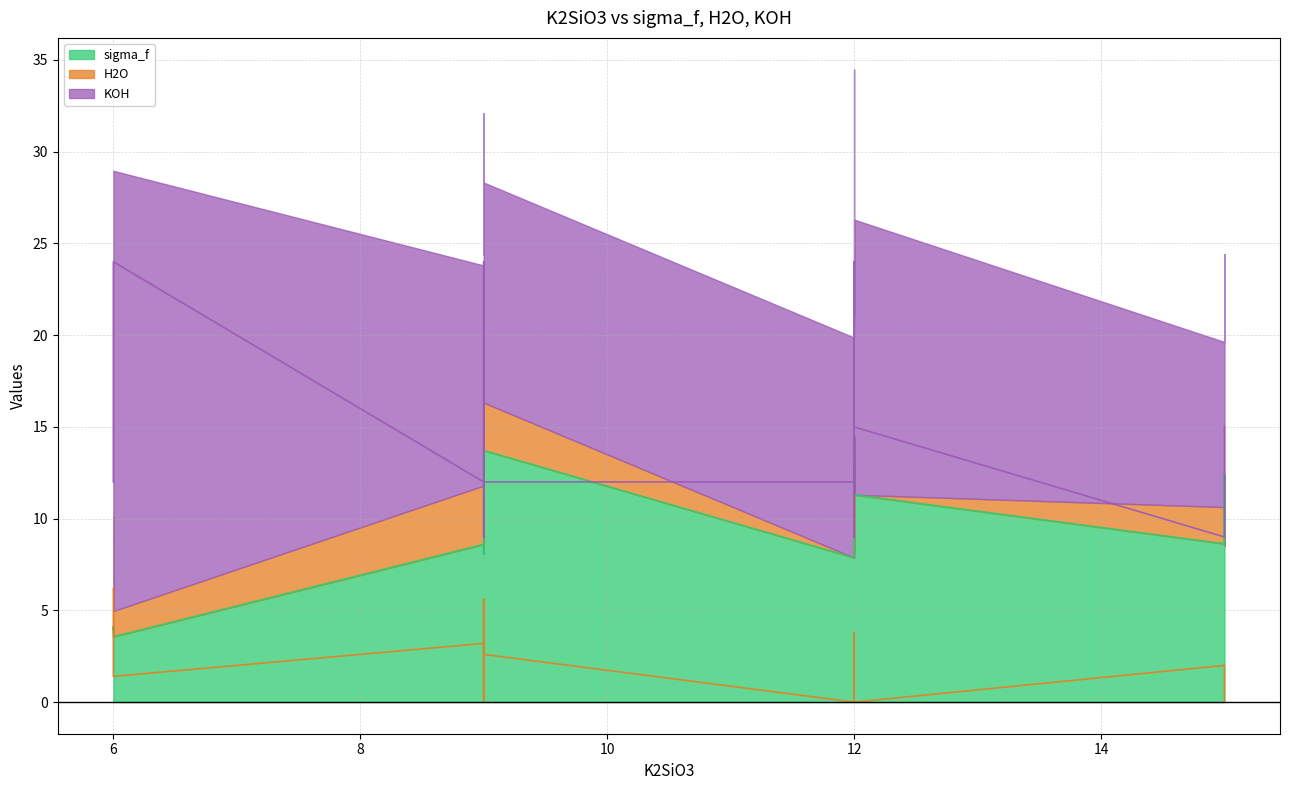

Between 15 and 9, which is larger?

9